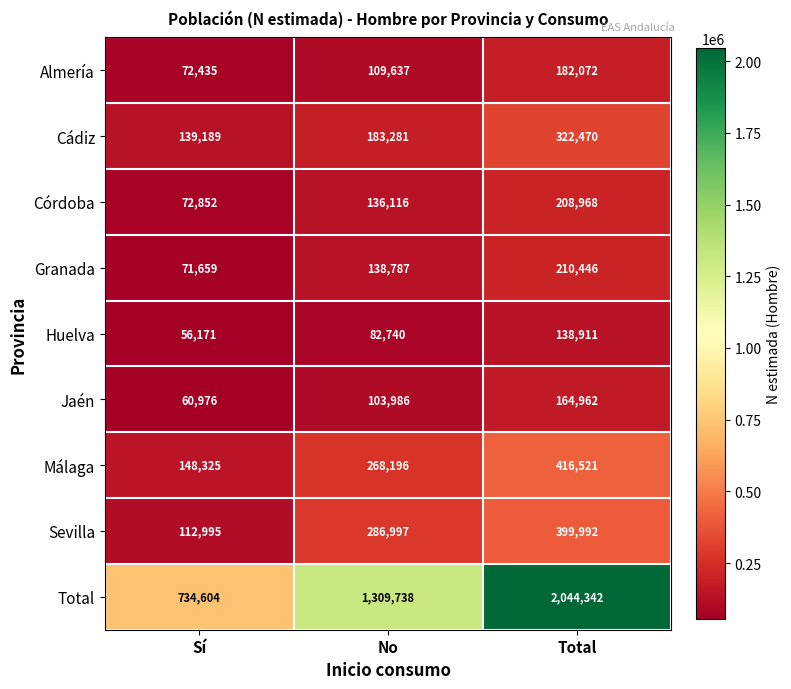

Reading left to right, list all the values displayed in this chart.

Almería: 72435	109637	182072
Cádiz: 139189	183281	322470
Córdoba: 72852	136116	208968
Granada: 71659	138787	210446
Huelva: 56171	82740	138911
Jaén: 60976	103986	164962
Málaga: 148325	268196	416521
Sevilla: 112995	286997	399992
Total: 734604	1309738	2044342